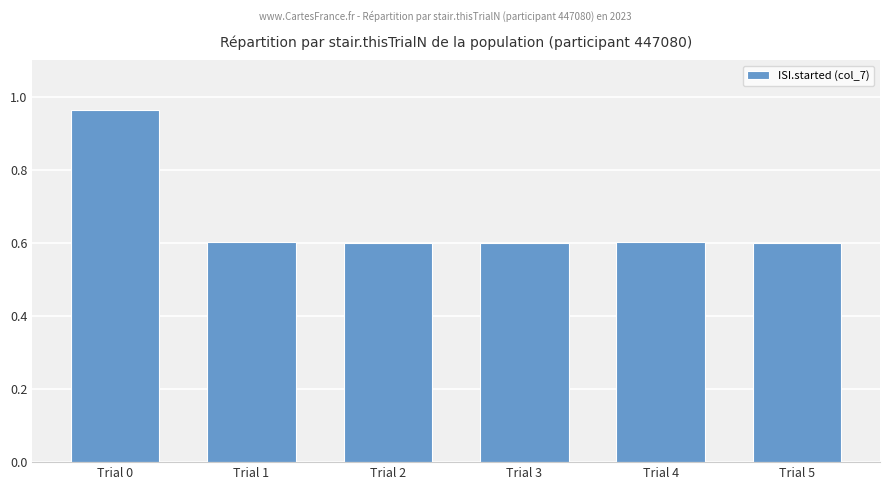

What is the difference between the maximum and minimum values?

0.4